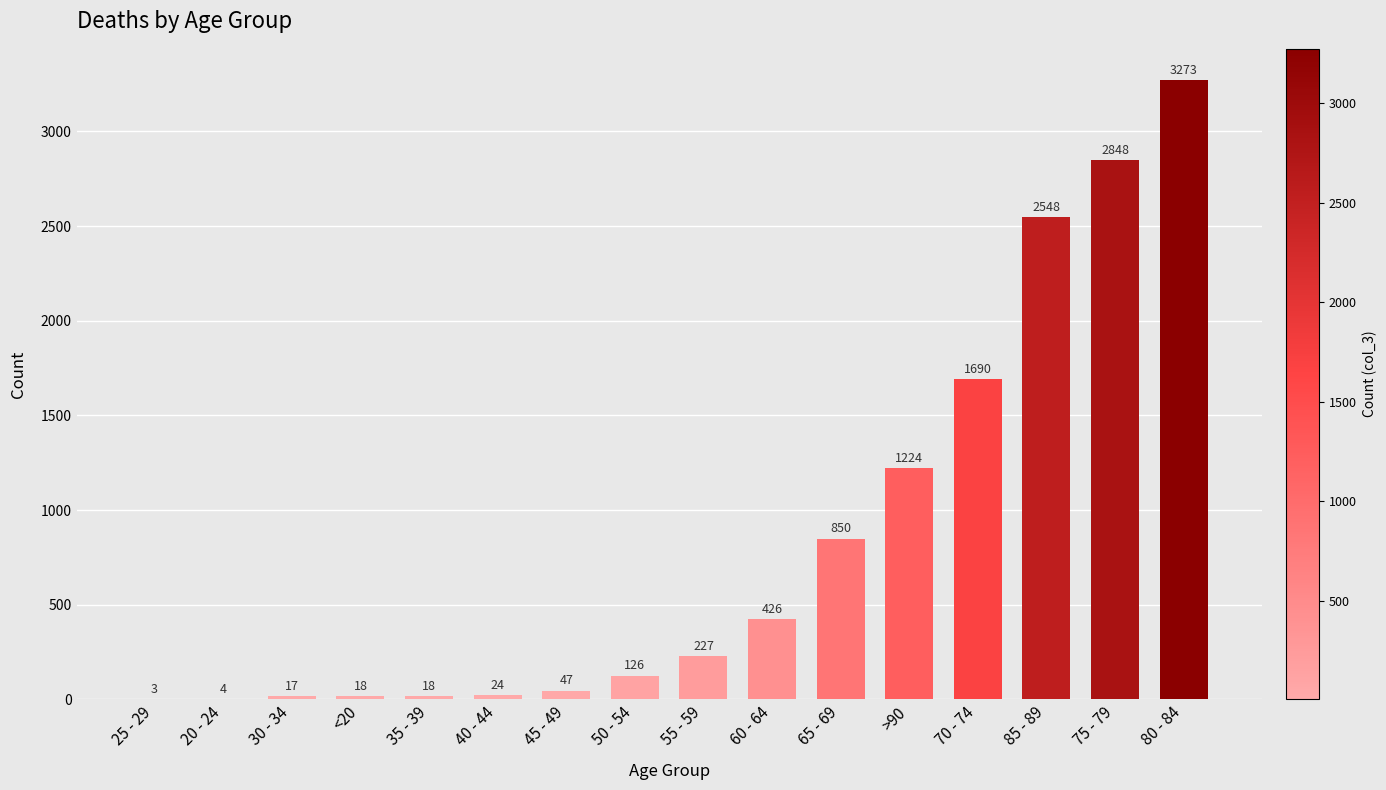

What is the approximate value at 80 - 84?

3273